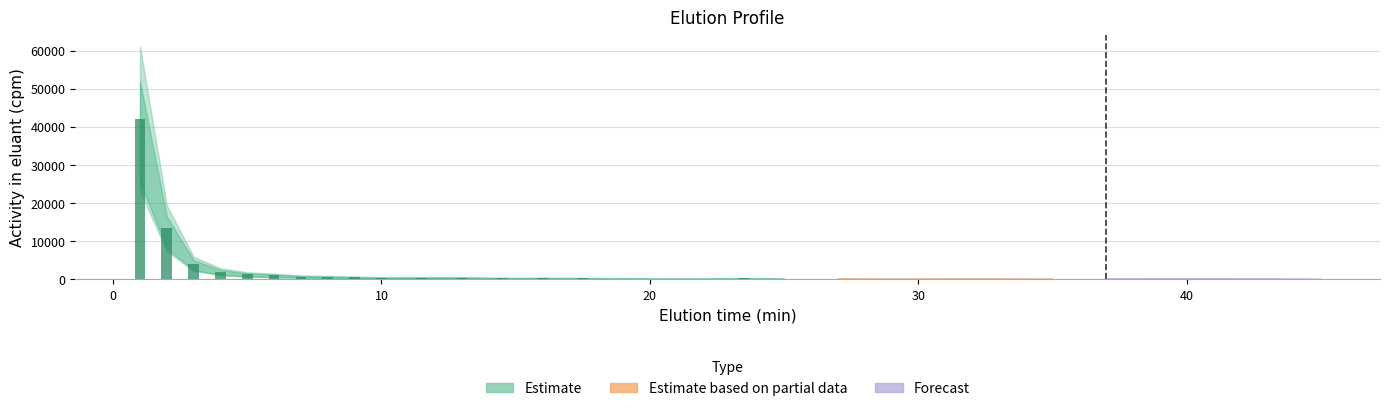

List the labels in order of value, smallest first.

45, 43, 37, 39, 41, 35, 29, 25, 31, 33, 27, 20.5, 22, 19, 23.5, 17.5, 14.5, 16, 10, 11.5, 13, 9, 8, 7, 6, 5, 4, 3, 2, 1